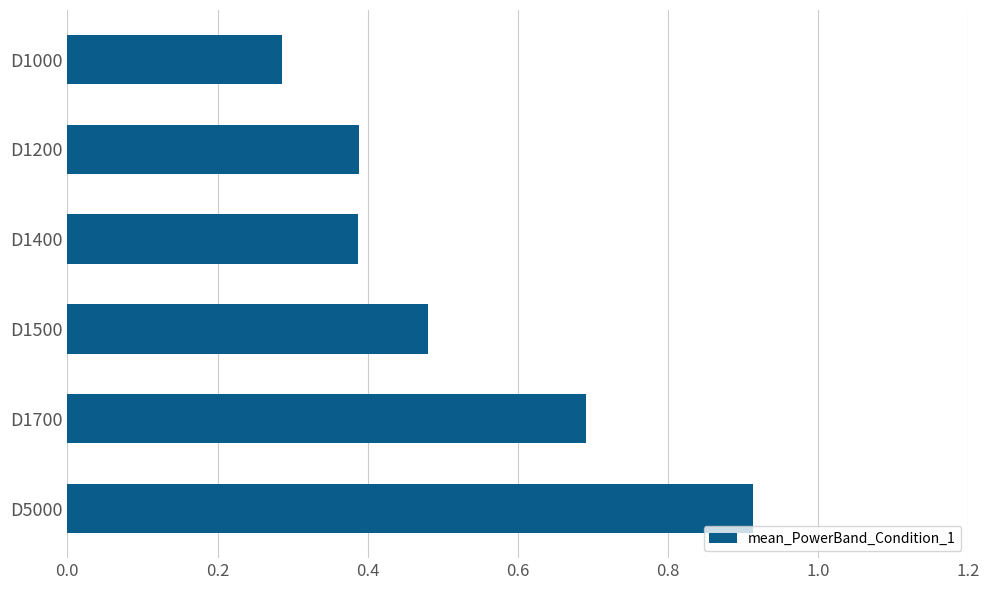

What is the sum of the values at D1400 and D1000?

0.7